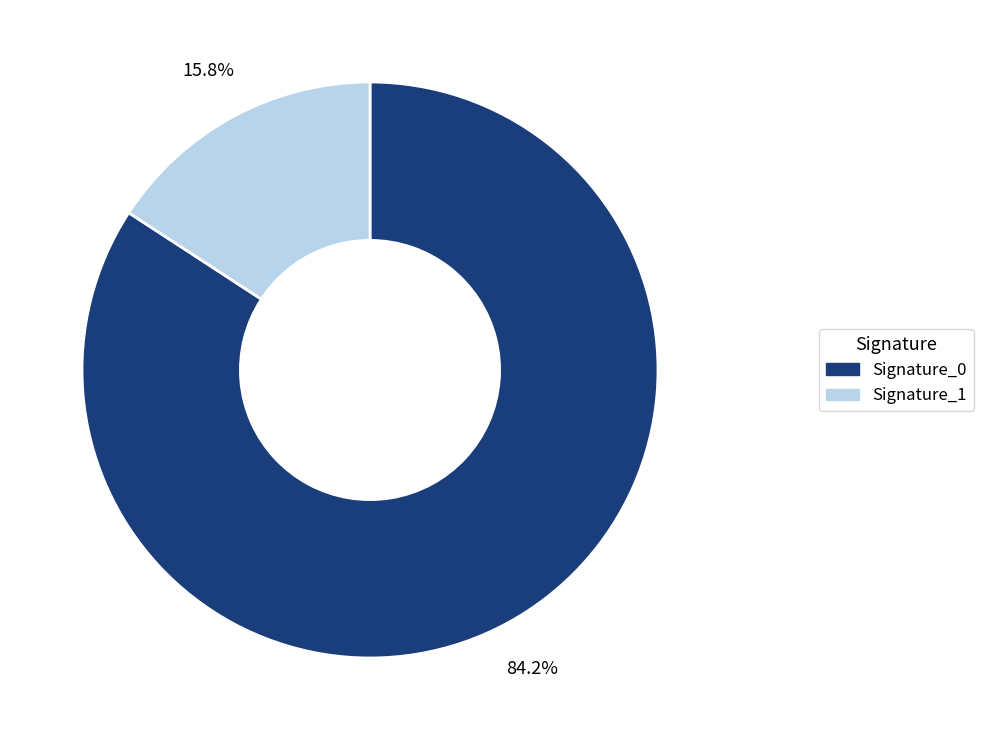

What is the smallest slice in the pie chart?

Signature_1